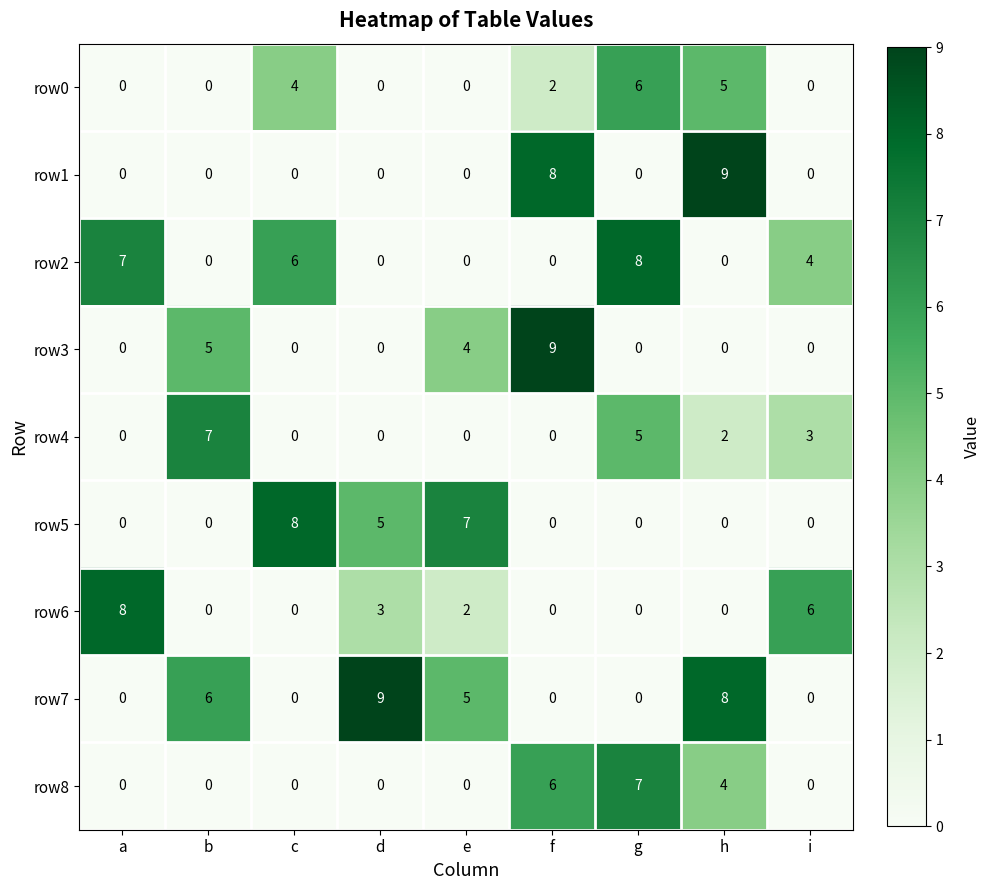

Count the number of data series in this chart.

9